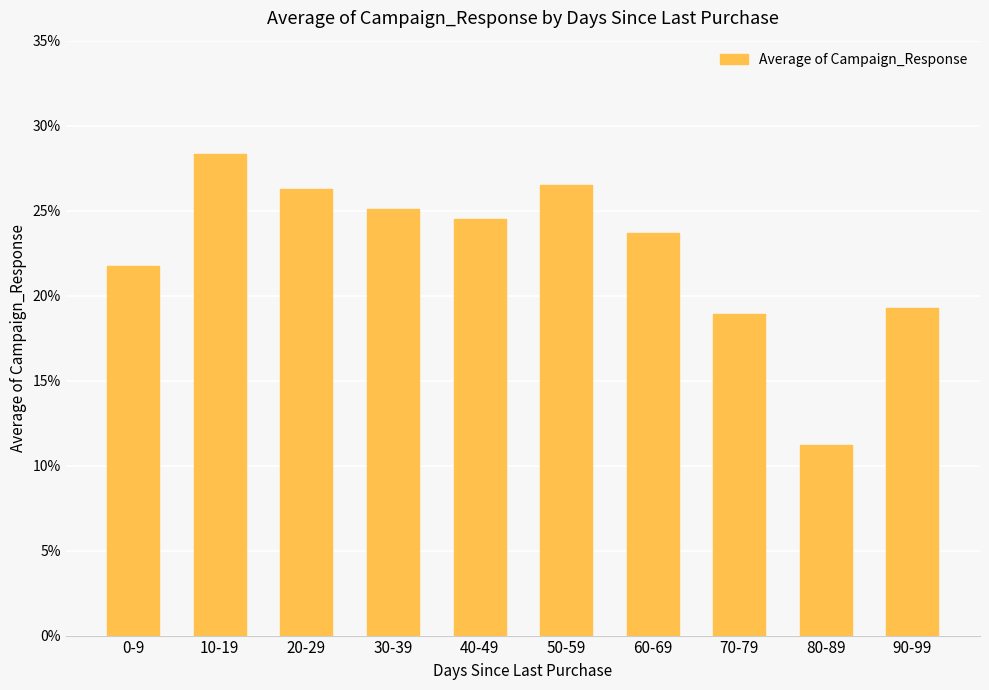

Does the chart contain any negative values?

No